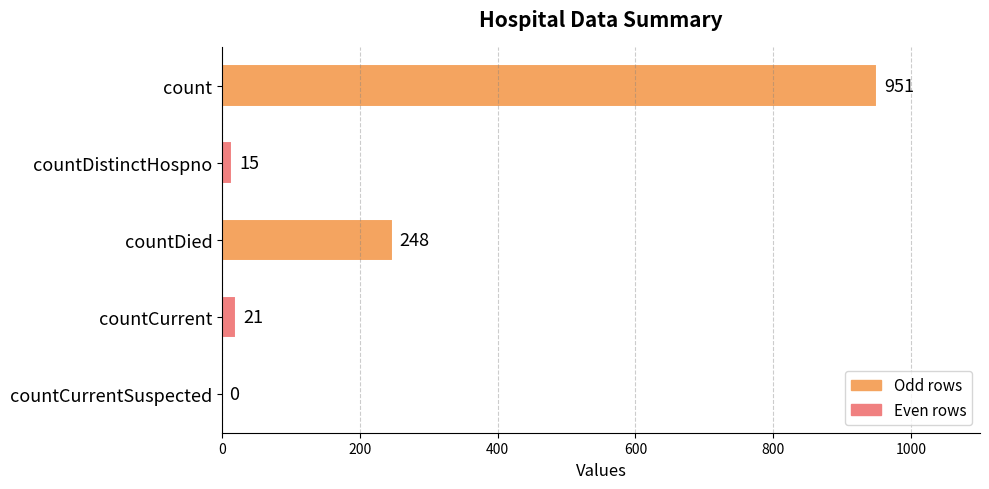

The chart shows a value of 15 at countDistinctHospno. True or false?

True